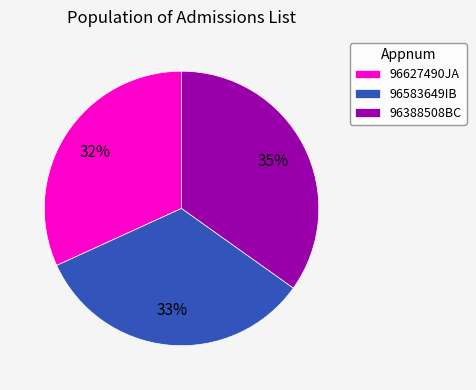

Which has a higher value, 96627490JA or 96388508BC?

96388508BC